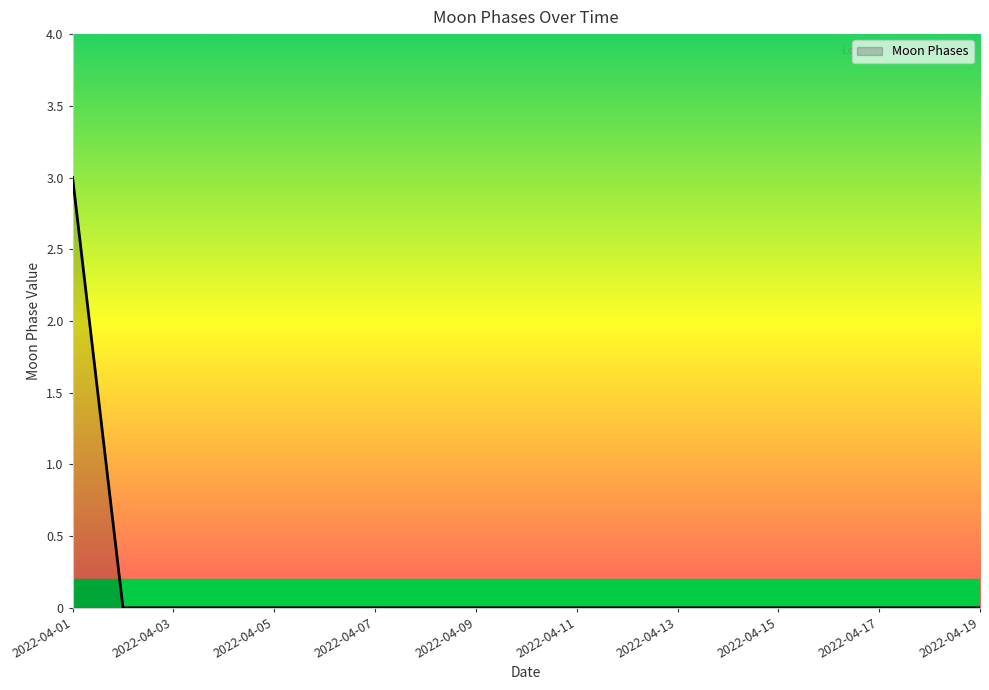

What is the difference between the maximum and minimum values?

3